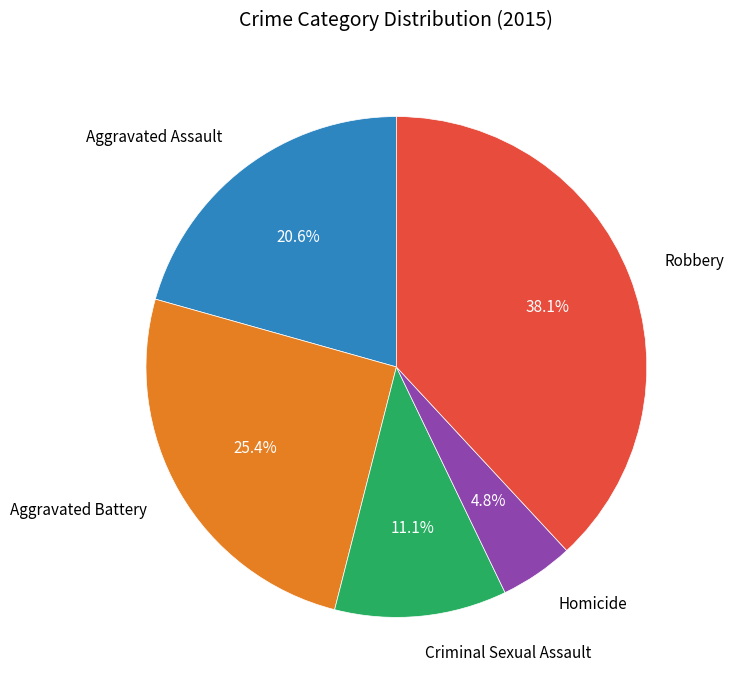

Approximately how many times larger is the value at Robbery compared to Aggravated Battery?

1.5